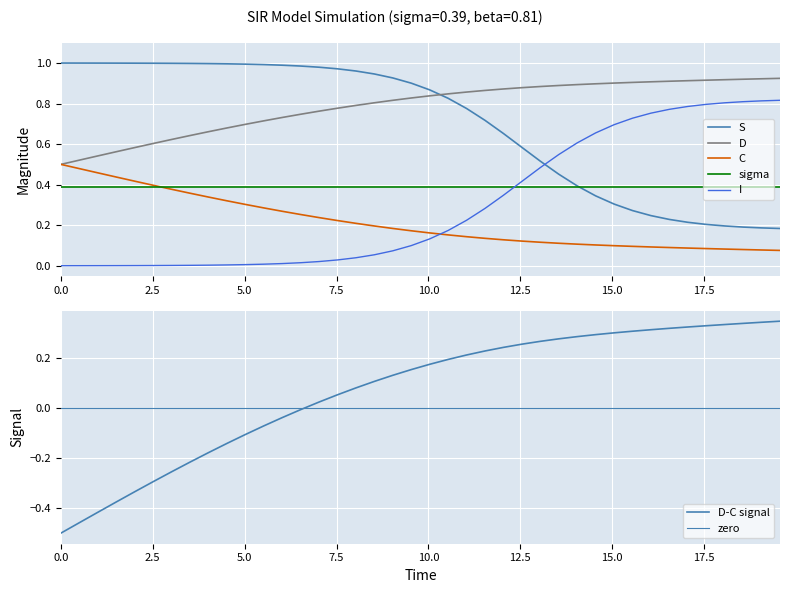

True or false: D and C cross at least once.

False